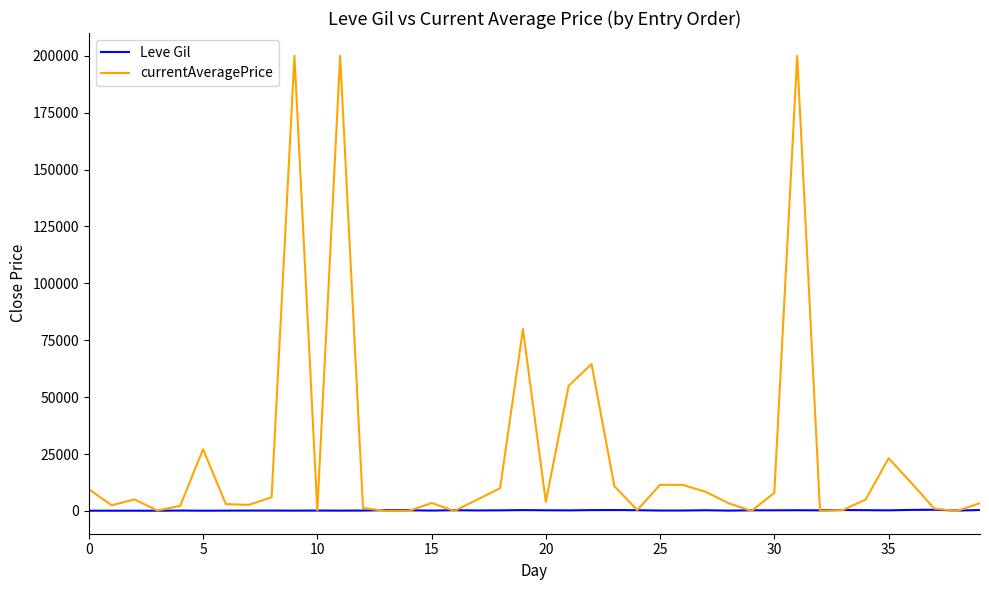

List the series in order of their overall mean, lowest first.

Leve Gil, currentAveragePrice